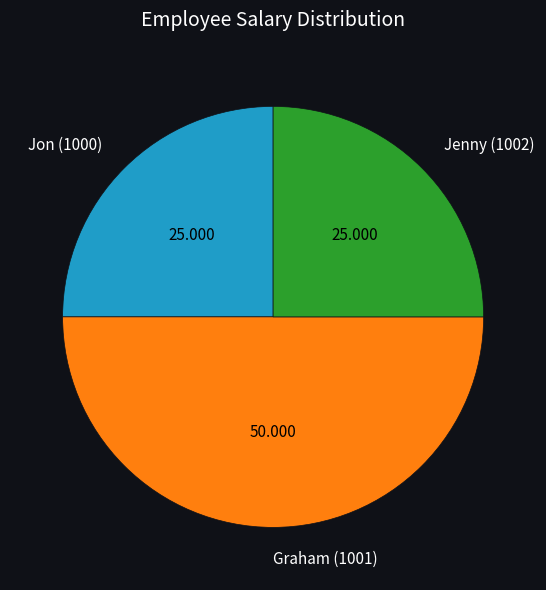

Does Jon (1000) account for over 50% of the chart?

No